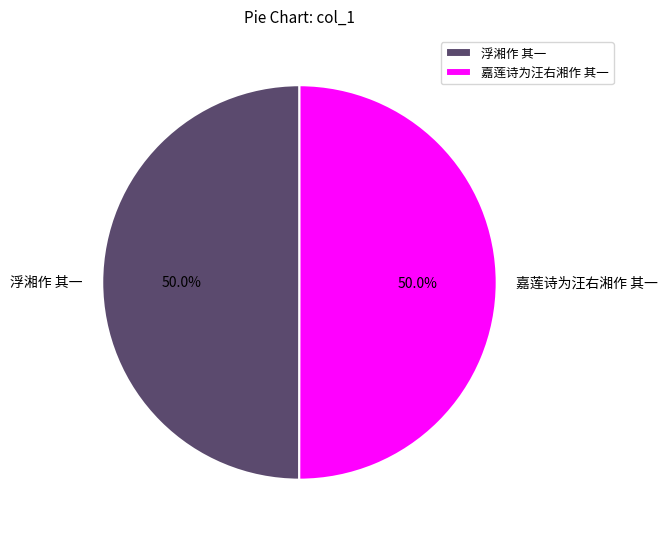

How many slices are in this pie chart?

2